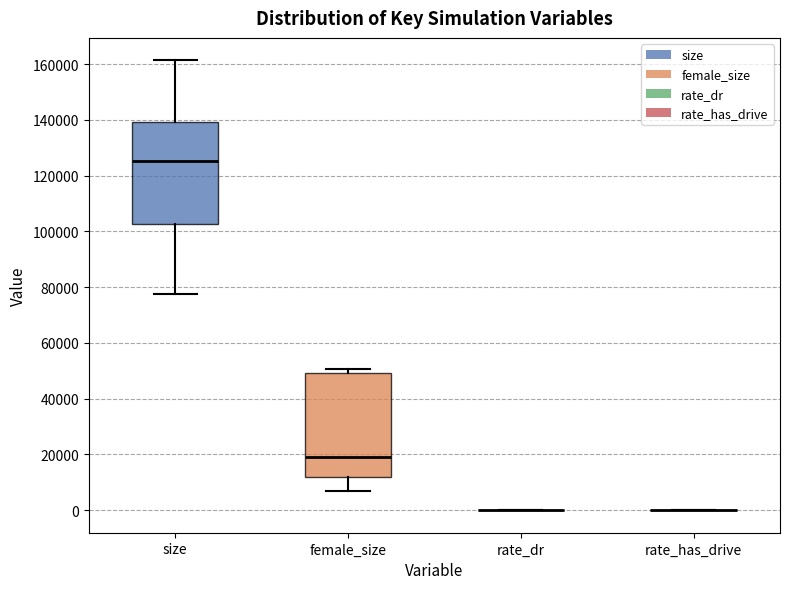

Reading left to right, transcribe this box plot: for each box, give where its median line is, the range the box spans, and where its two whiskers end, as read against the y-axis. The values are not printed on the chart, so give them approximately, as read against the axis.

size: median 126000, box 102000 to 140000, whiskers 78000 to 162000
female_size: median 20000, box 12000 to 50000, whiskers 6000 to 50000 (just above the box's upper edge)
rate_dr: box collapsed to a line at 0, whiskers 0 to 0
rate_has_drive: box collapsed to a line at 0, whiskers 0 to 0